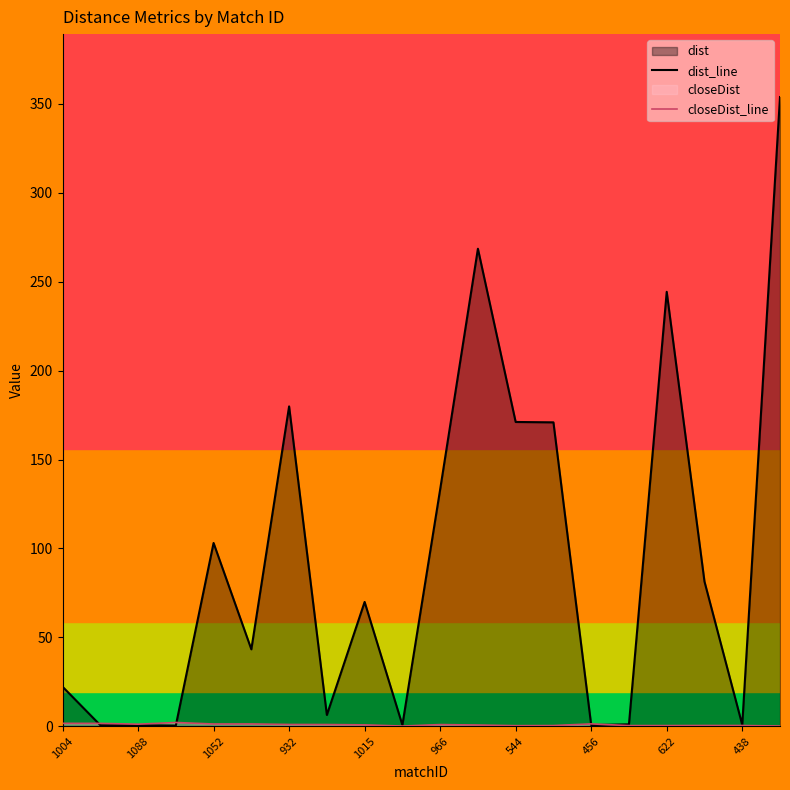

What is the maximum value shown in the chart?

353.9